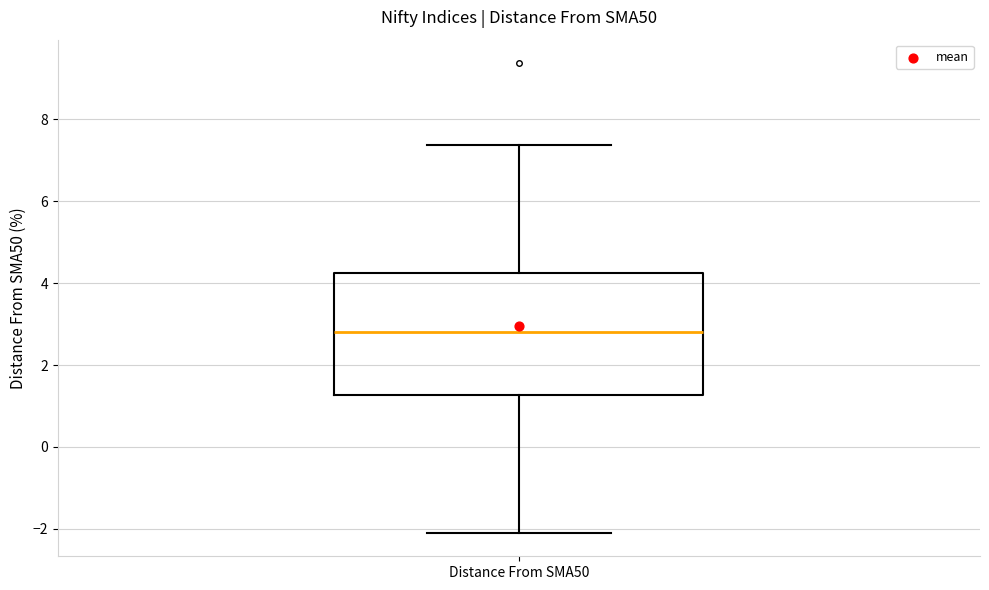

Where is the upper edge of the box for Distance From SMA50 on the y-axis? The values are not printed on the chart, so give them approximately, as read against the axis.

4.2